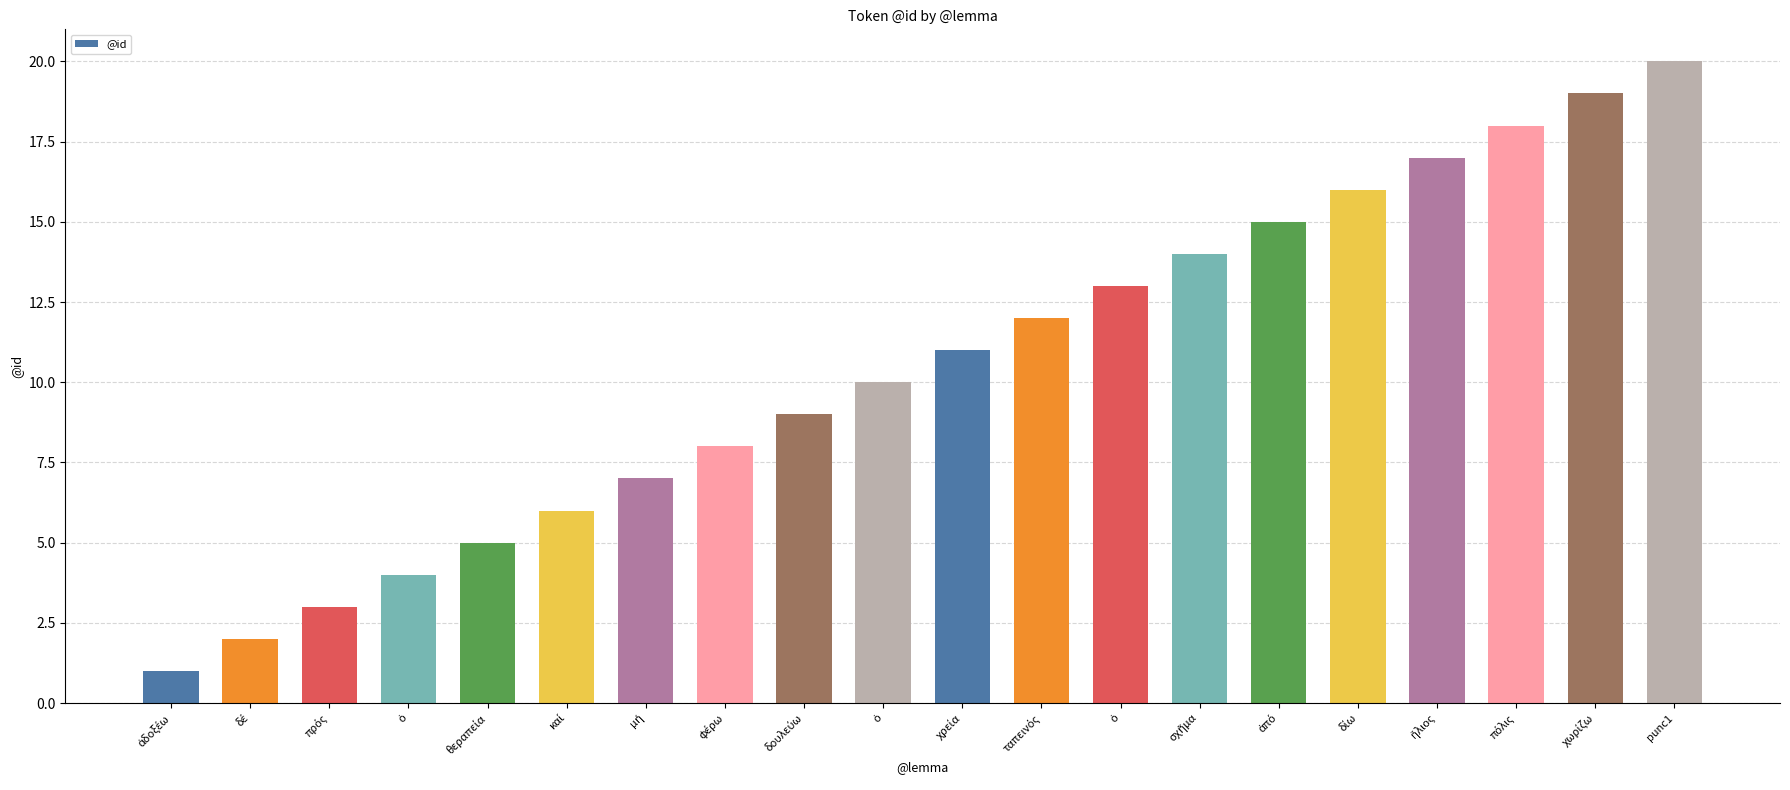

What is the difference between the values at φέρω and δίω?

8